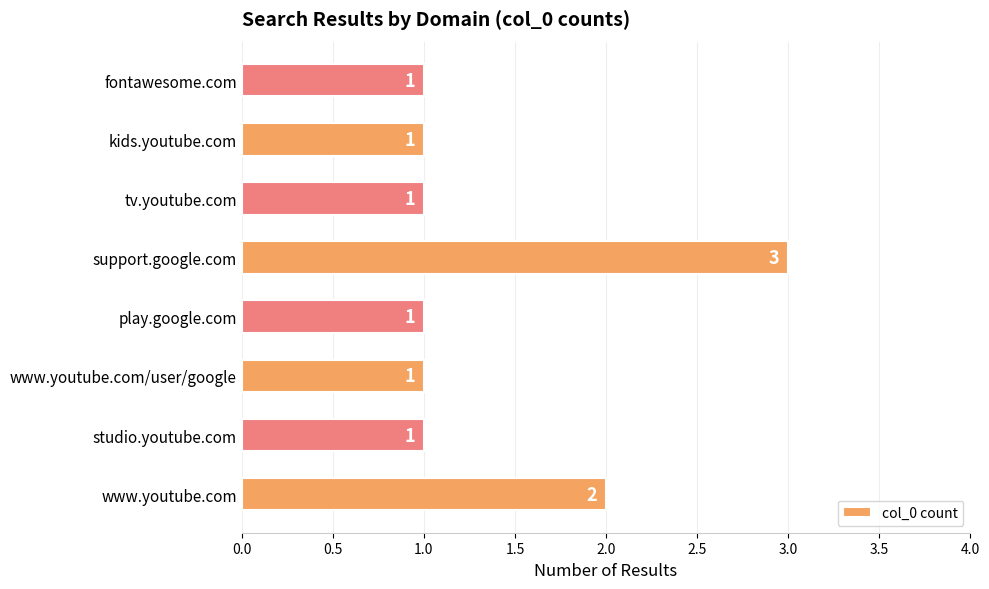

What is the ratio of the value at tv.youtube.com to the value at studio.youtube.com?

1.0